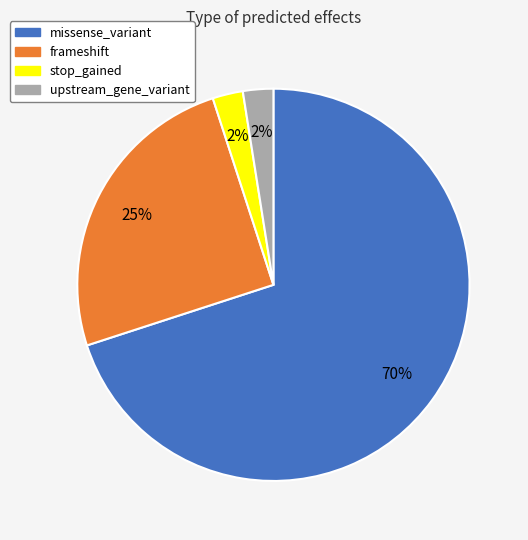

To the nearest percent, what portion does missense_variant represent?

70%